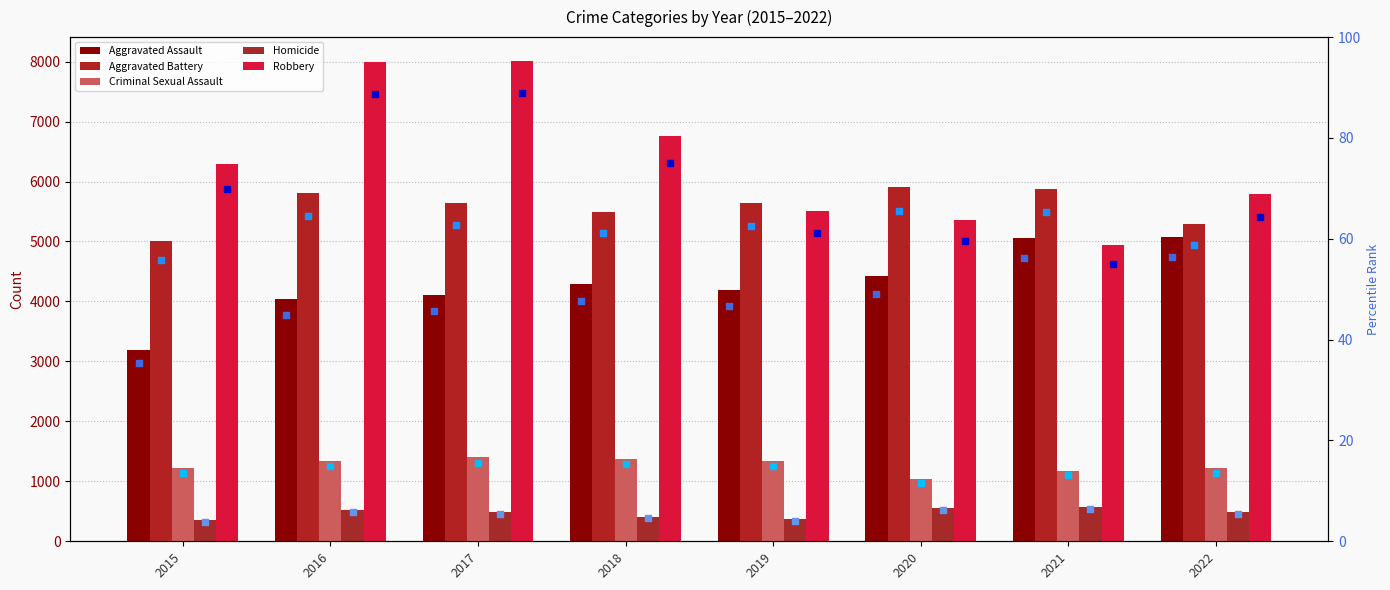

What are all the series names shown in the legend?

Aggravated Assault, Aggravated Battery, Criminal Sexual Assault, Homicide, Robbery